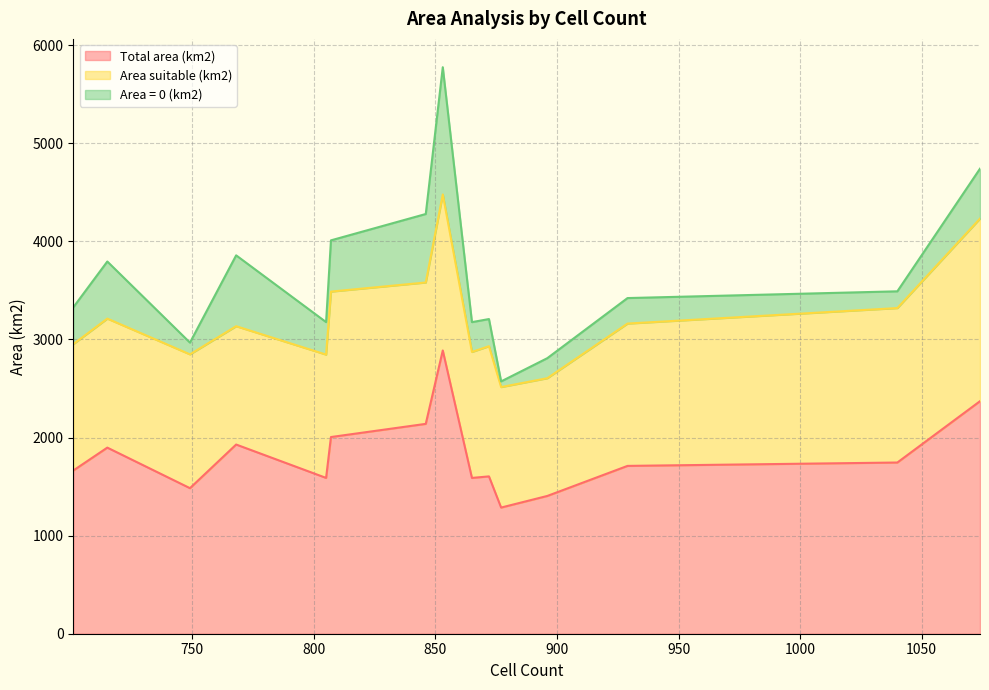

What is the lowest value of the Total area (km2) series?

1285.9